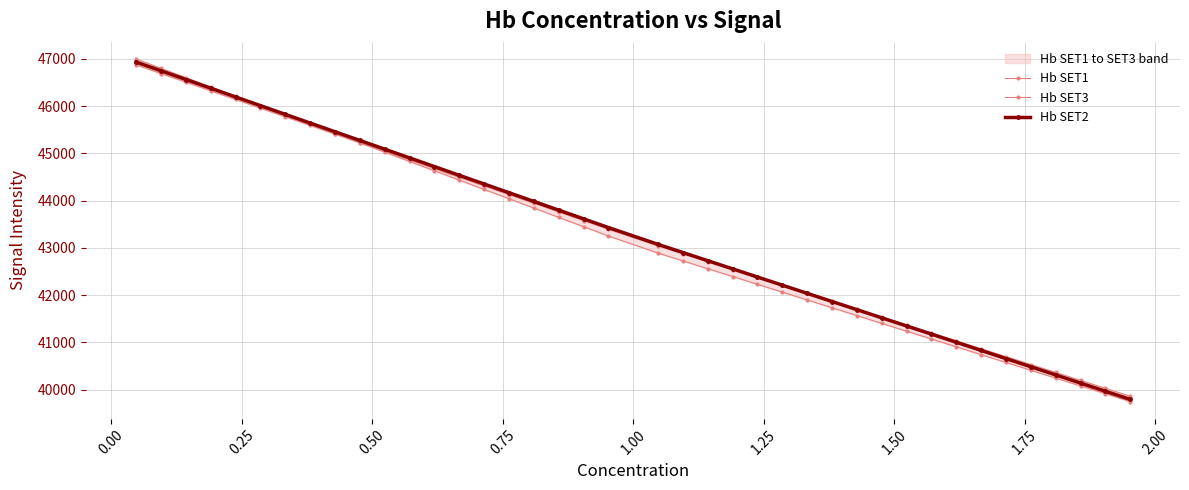

True or false: Hb SET3 and Hb SET1 cross at least once.

True